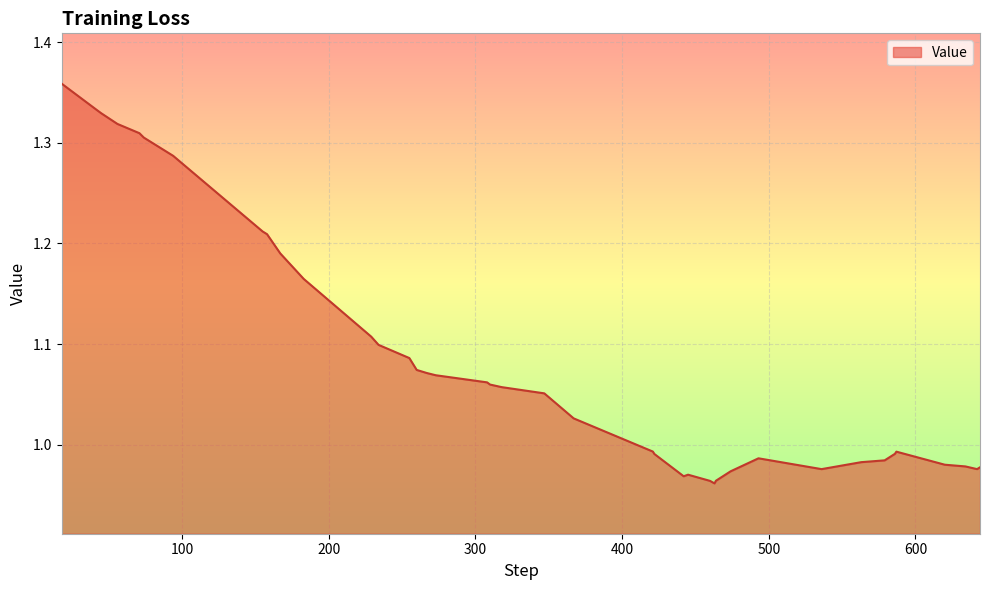

What is the difference between the maximum and minimum values?

0.4